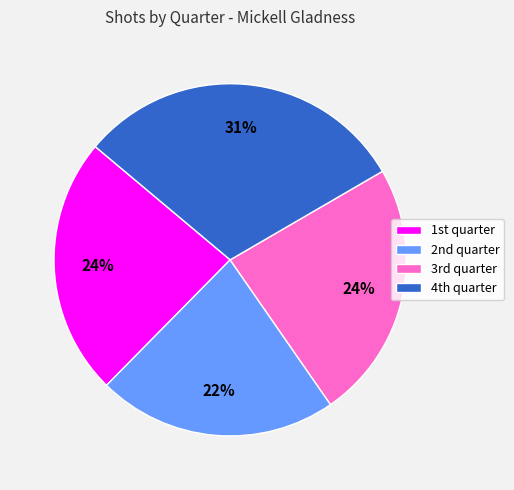

Does any single category account for the majority?

No